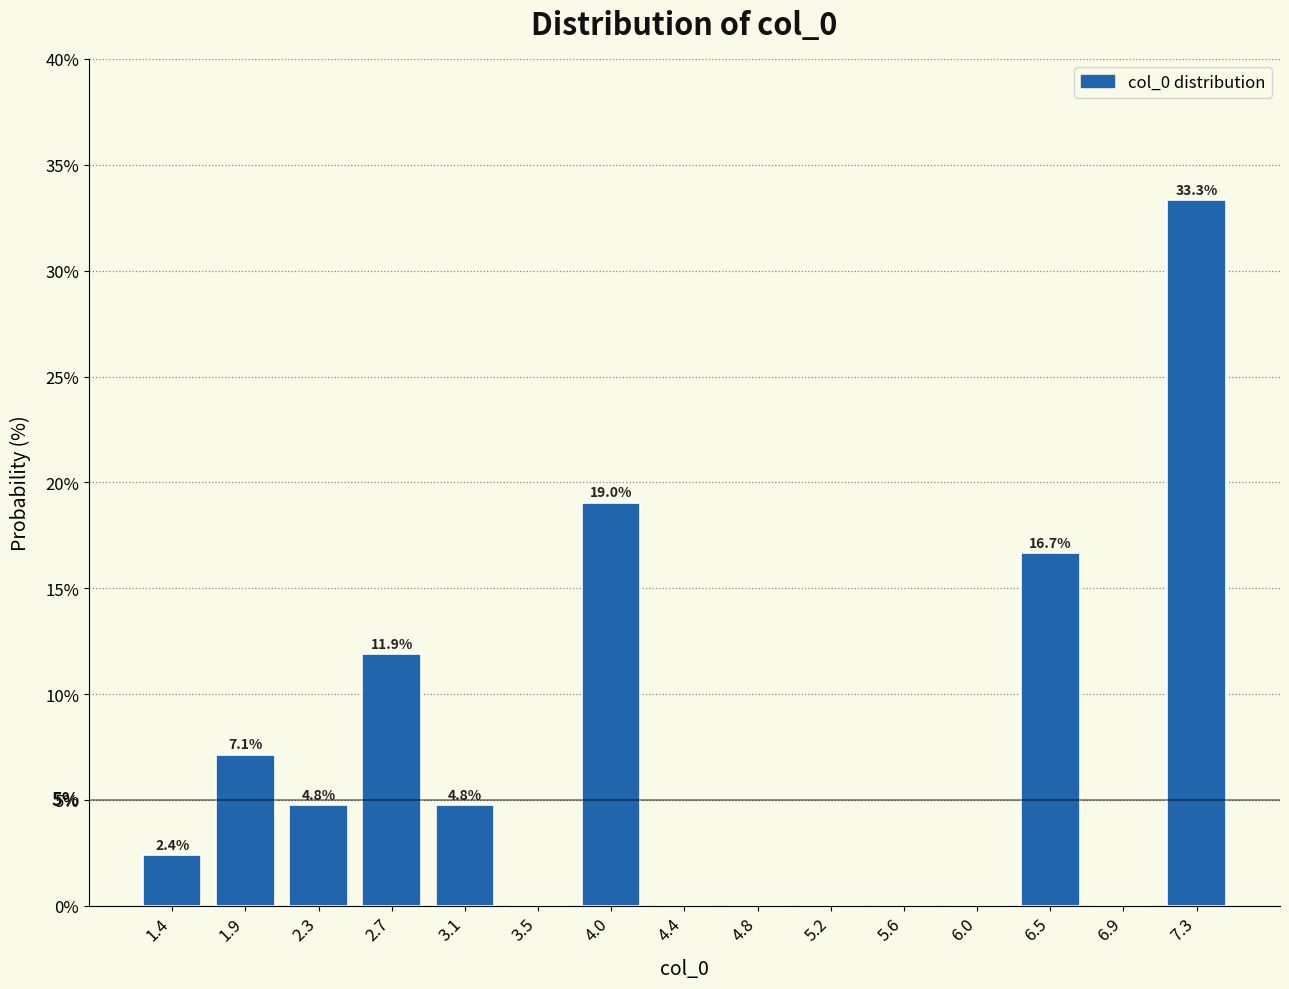

Over which range of the x-axis is the bar tallest?

7.10 to 7.50